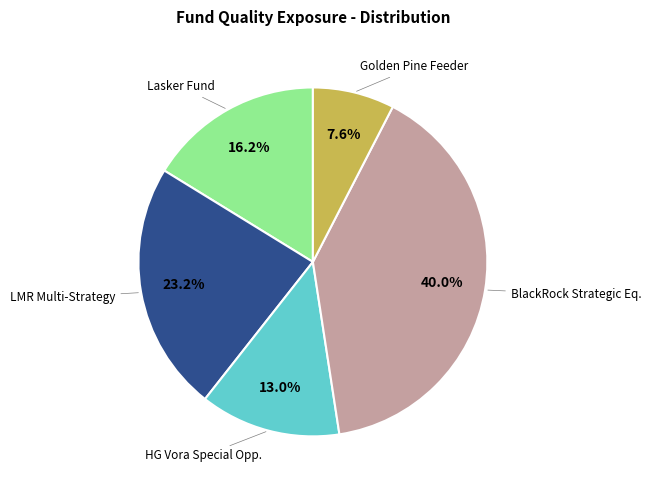

Does any single category account for the majority?

No